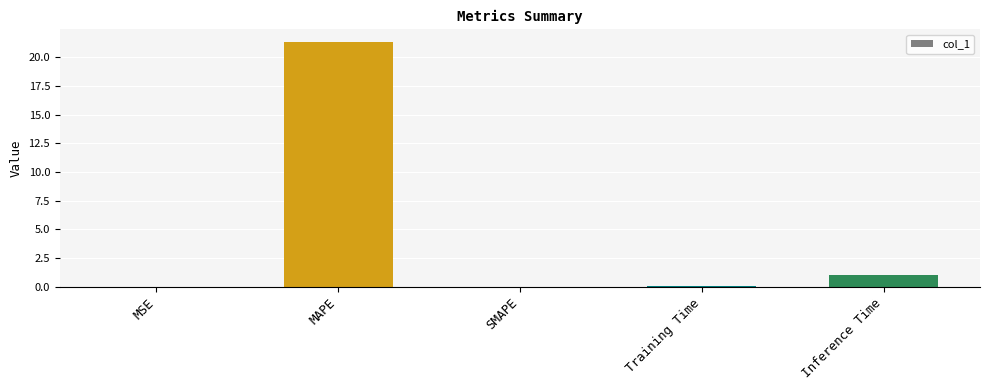

What is the sum of all values?

22.5